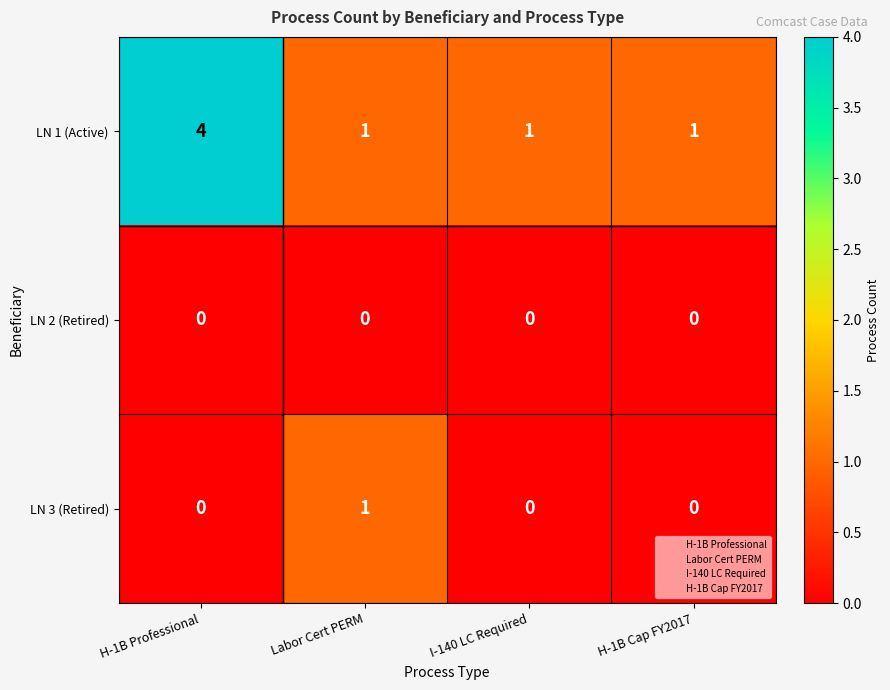

Which series has the largest total across all categories?

LN 1 (Active)